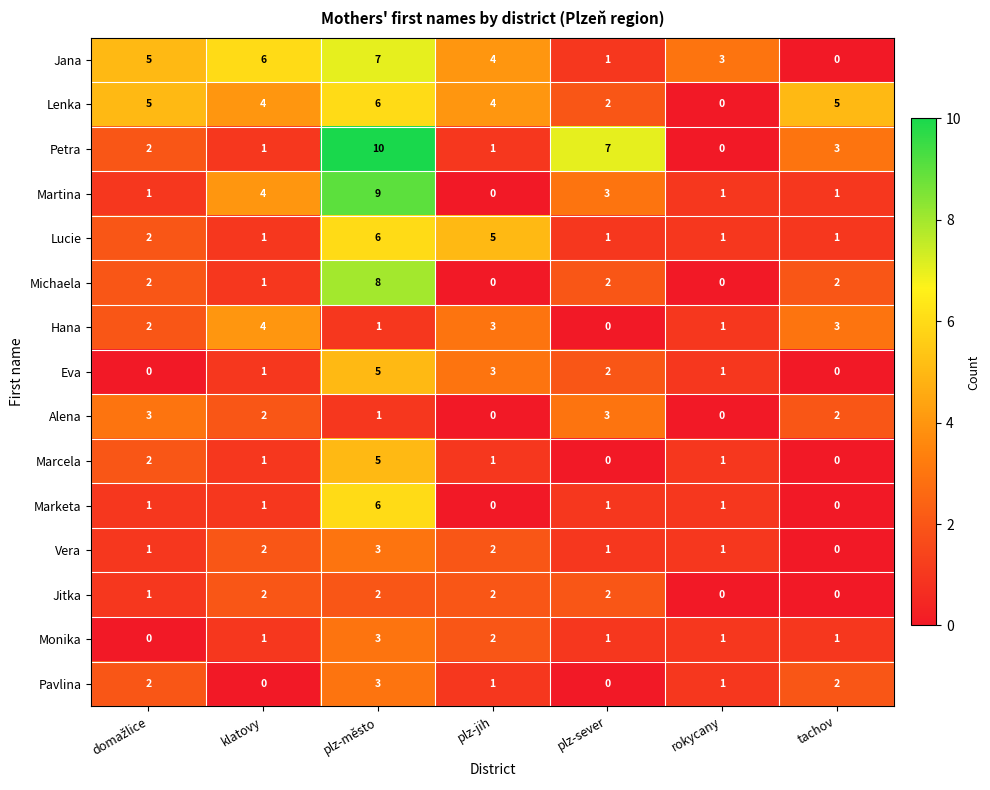

Which series has the widest spread of values?

Petra